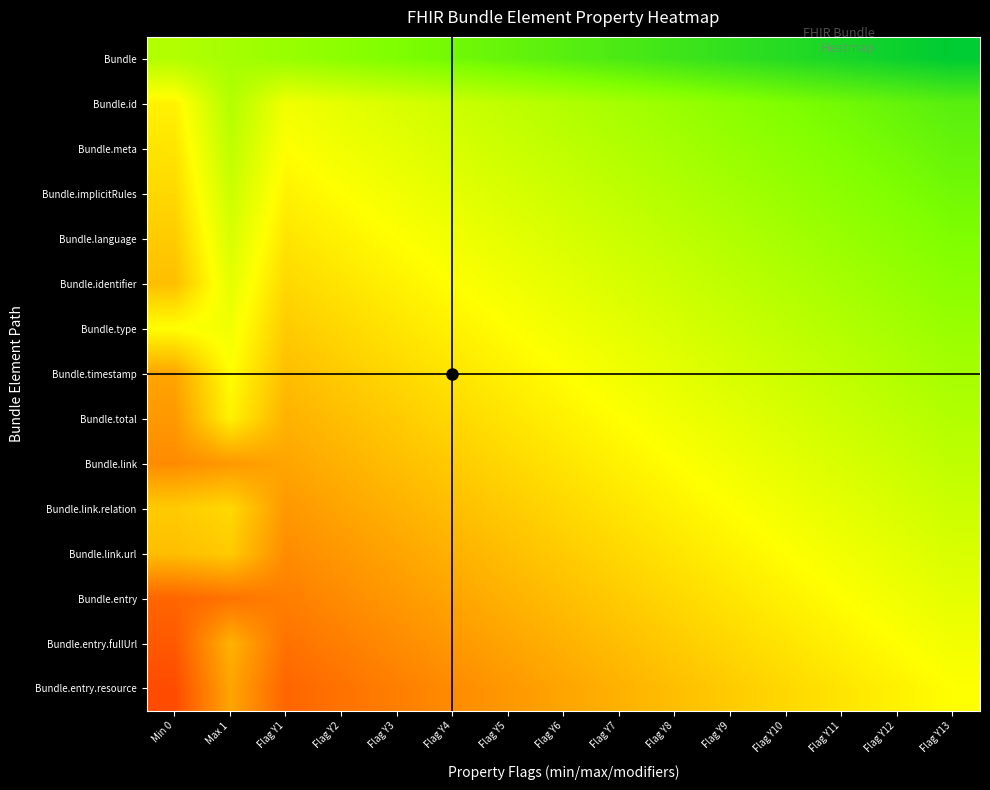

At which category is the sum across all series the highest?

Flag Y13